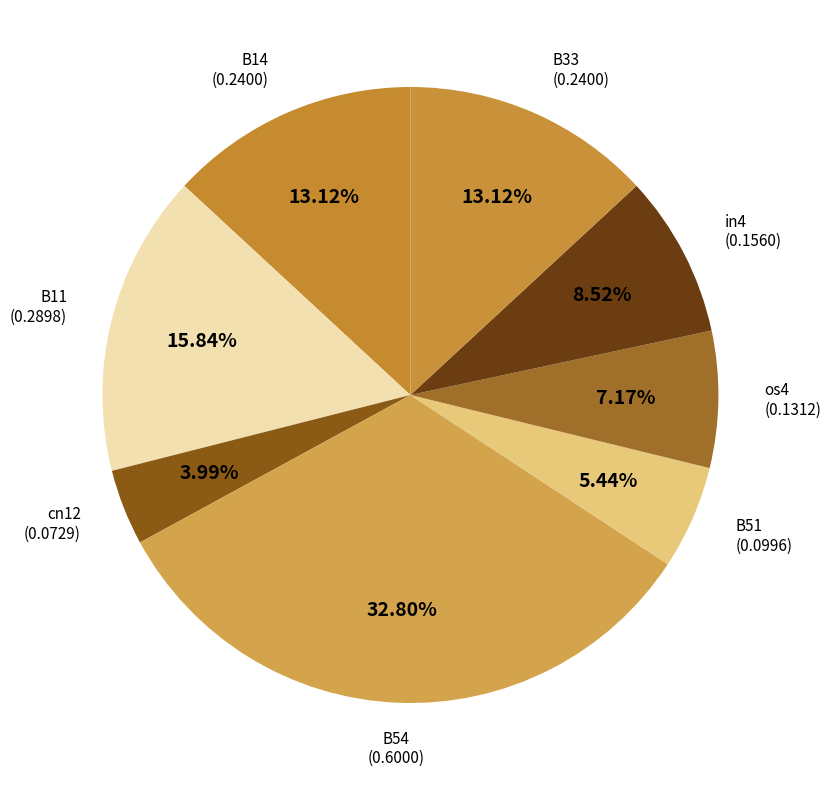

How many segments does this pie chart have?

8